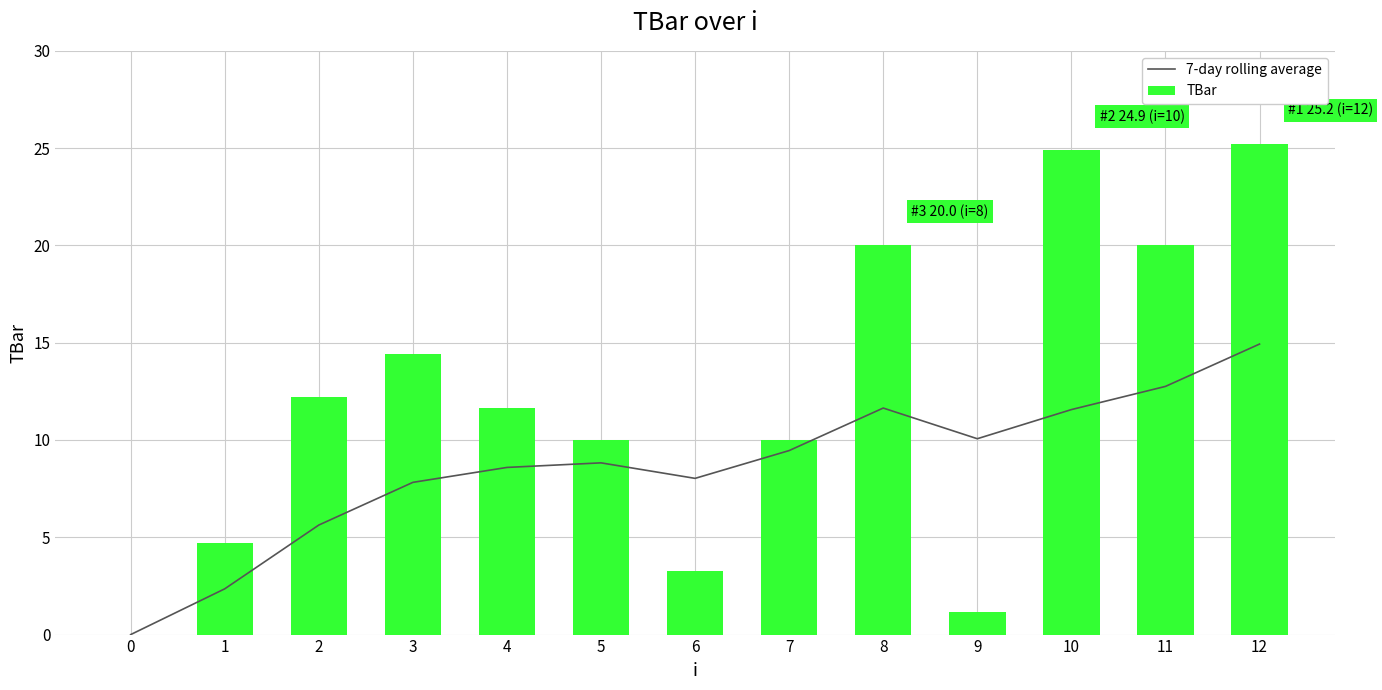

What is the sum of all TBar values?

157.5